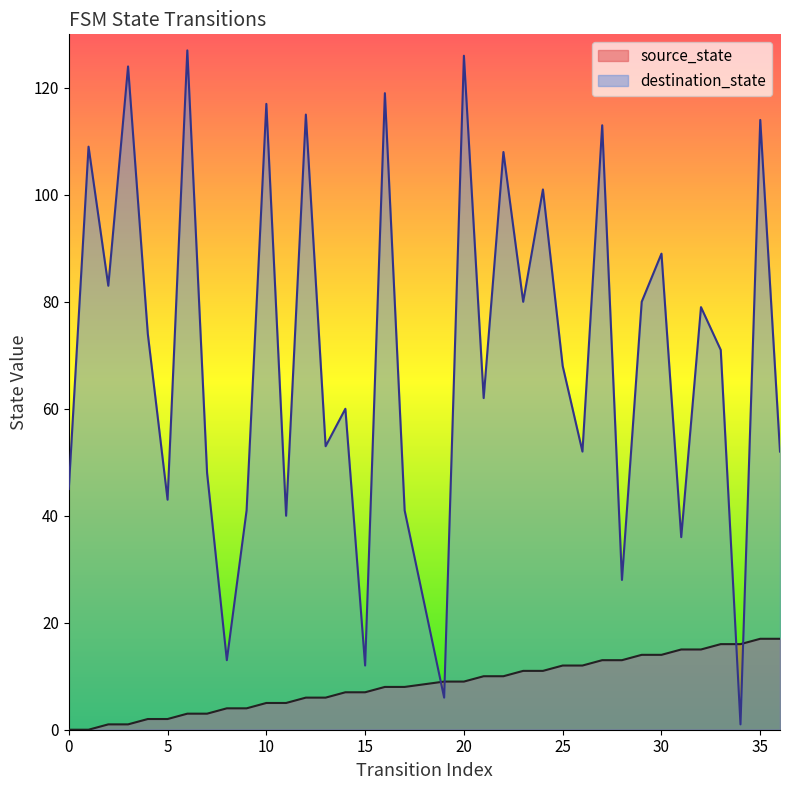

True or false: source_state has a value of 2 at 17.

False